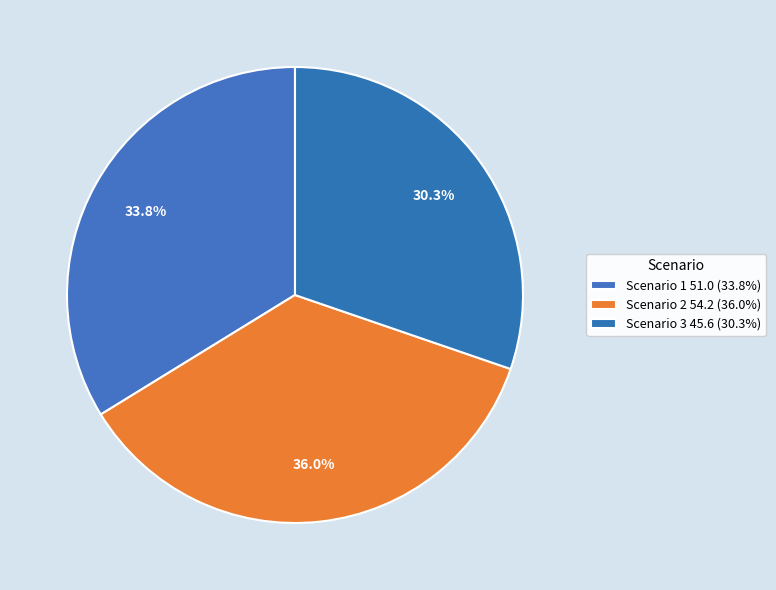

How many slices are in this pie chart?

3